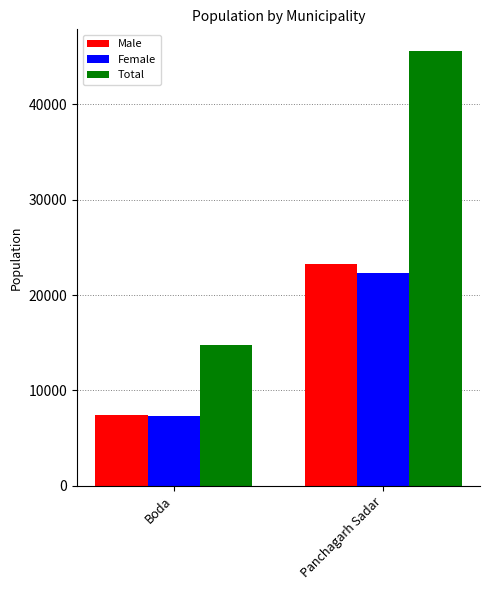

Which series has the largest range (max minus min)?

Total